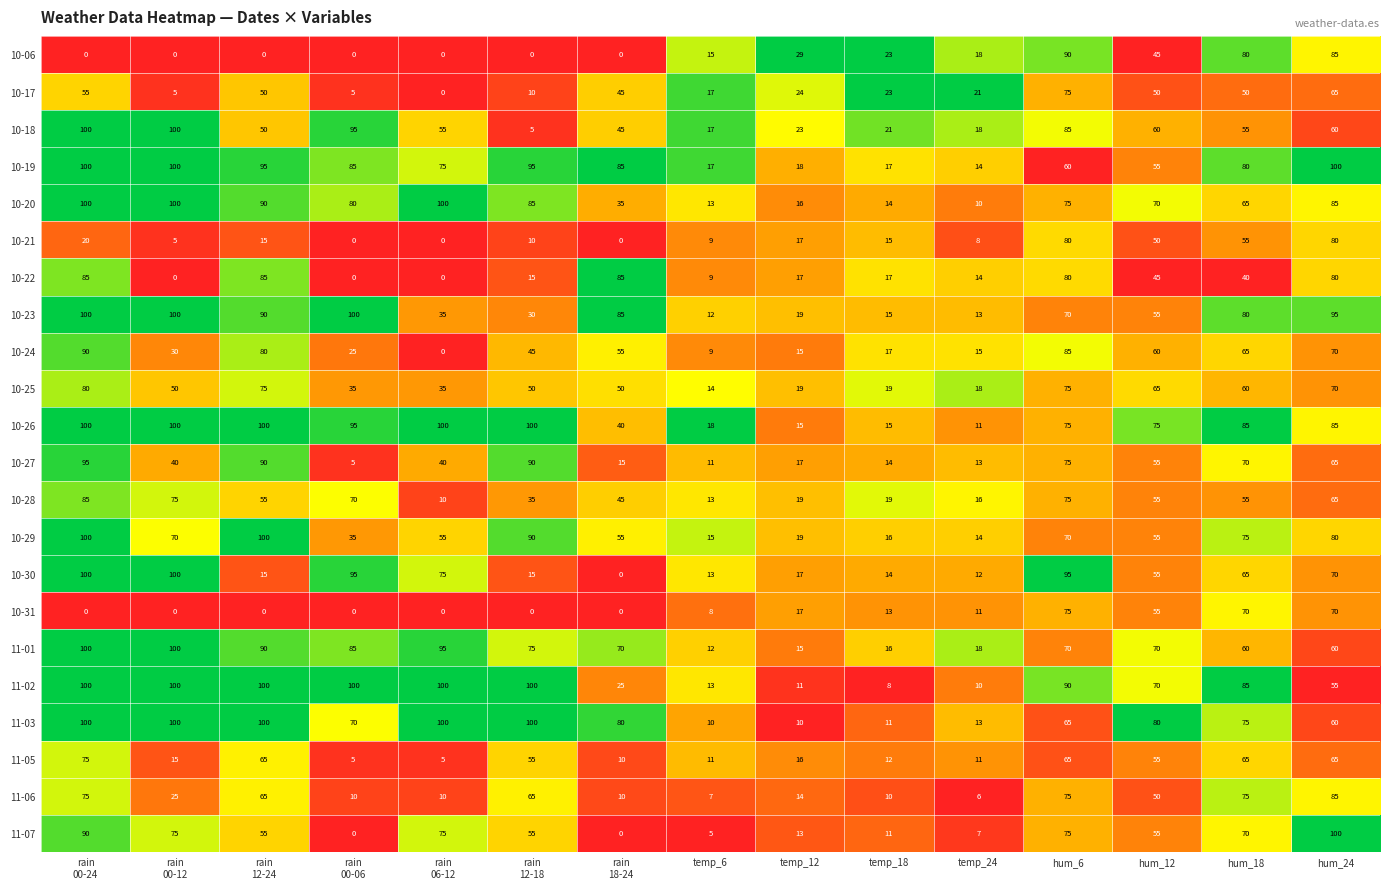

What is the difference between the highest and lowest values at hum_24?

45